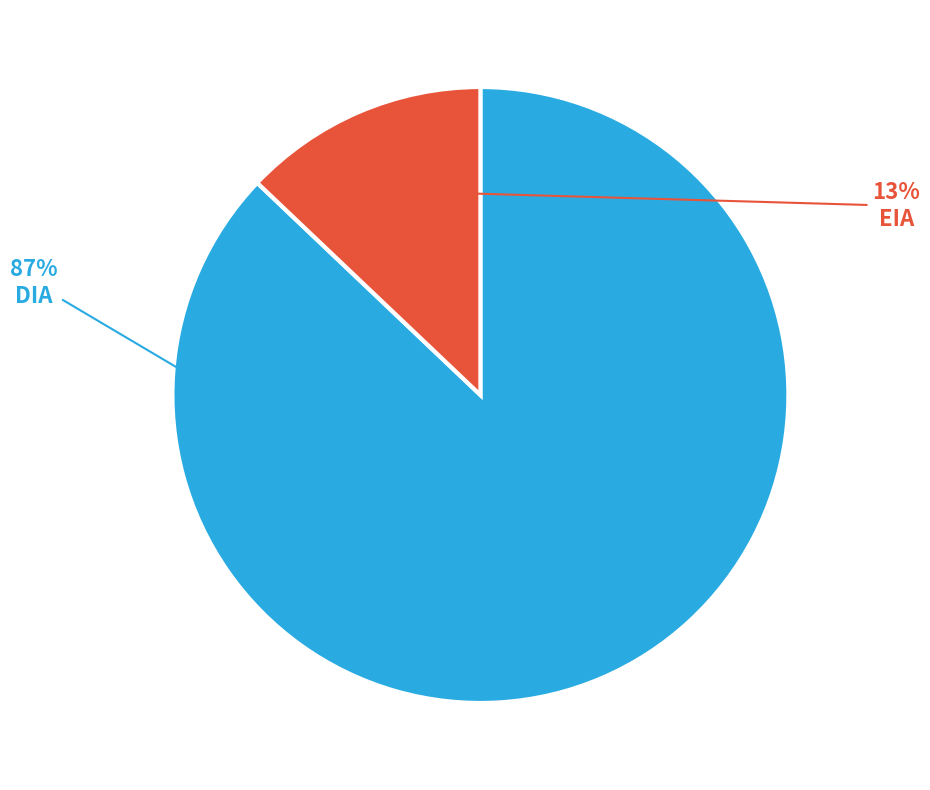

Do EIA and DIA together represent more than half of the pie?

Yes